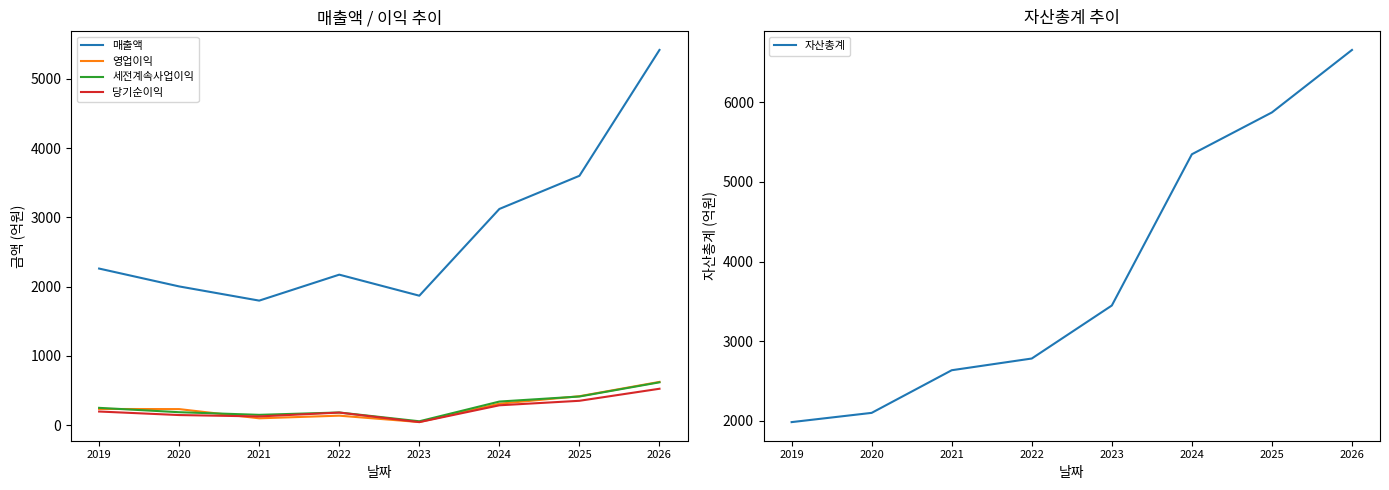

How many lines are shown in the chart?

5